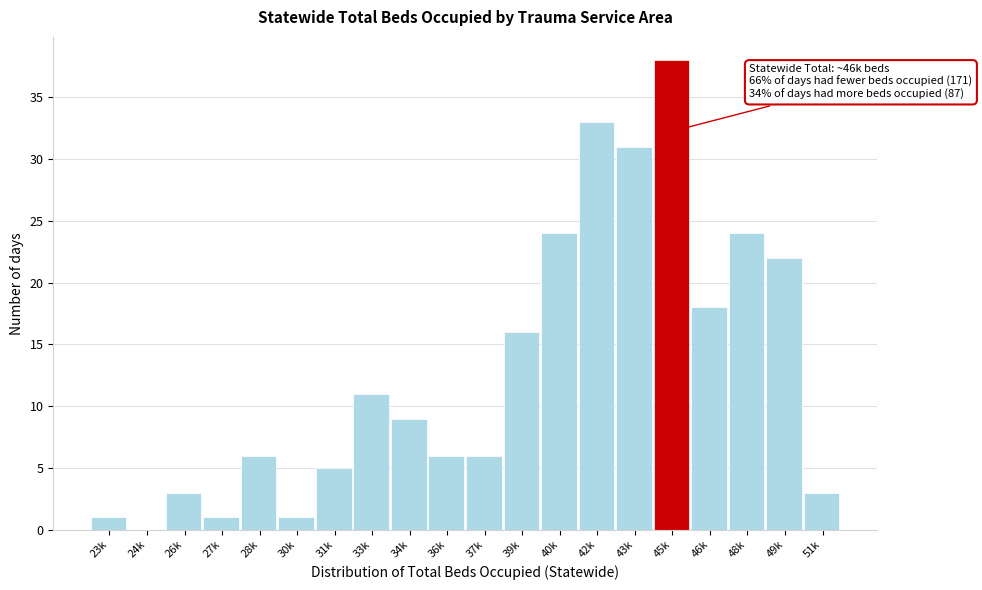

Reading right to left, what are all the values shown in this chart?

51k=3	49k=22	48k=24	46k=18	45k=38	43k=31	42k=33	40k=24	39k=16	37k=6	36k=6	34k=9	33k=11	31k=5	30k=1	28k=6	27k=1	26k=3	24k=0	23k=1